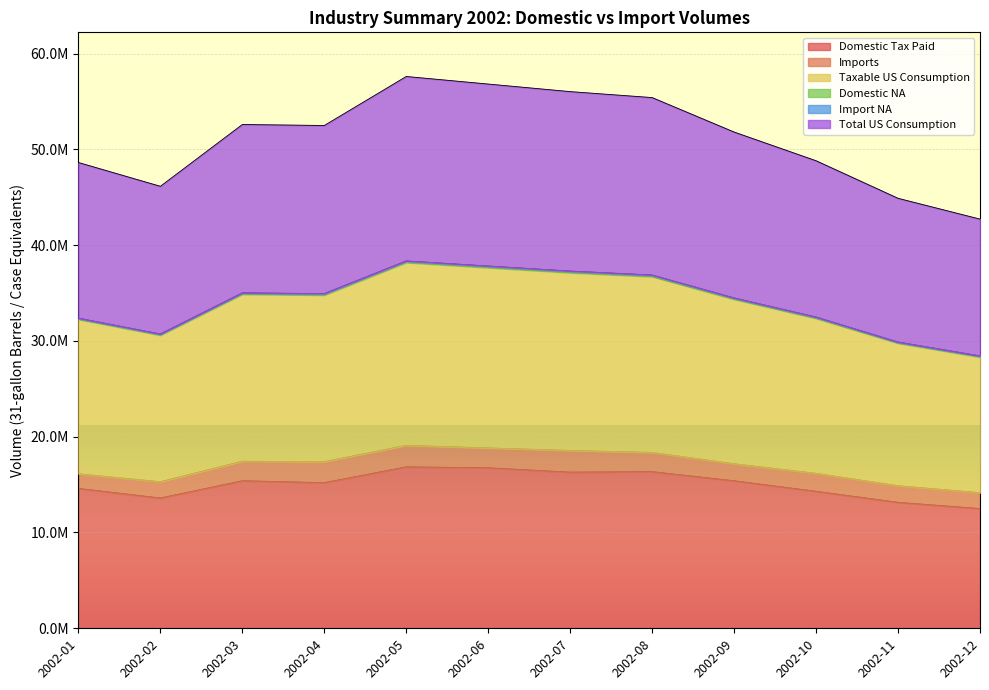

How many data points in Total US Consumption are less than 52488179?

6